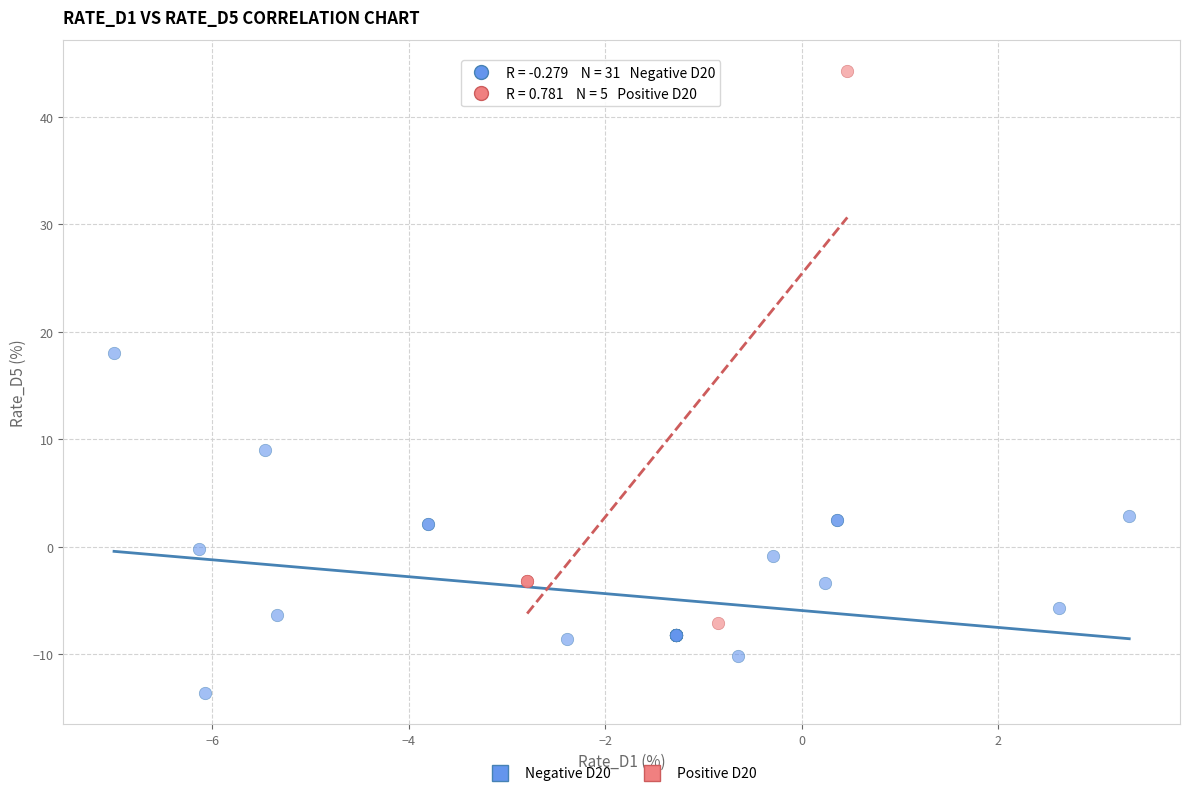

What are all the series names shown in the legend?

Negative D20, Positive D20